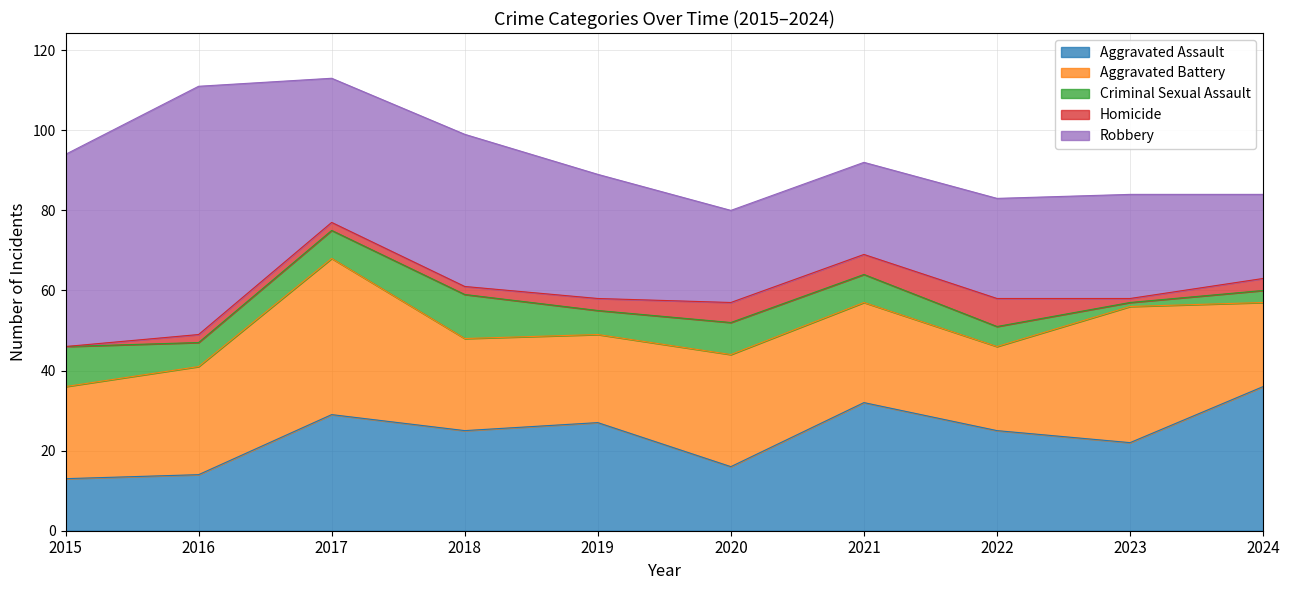

What is the value of the Criminal Sexual Assault point at the 6th from the left?

8